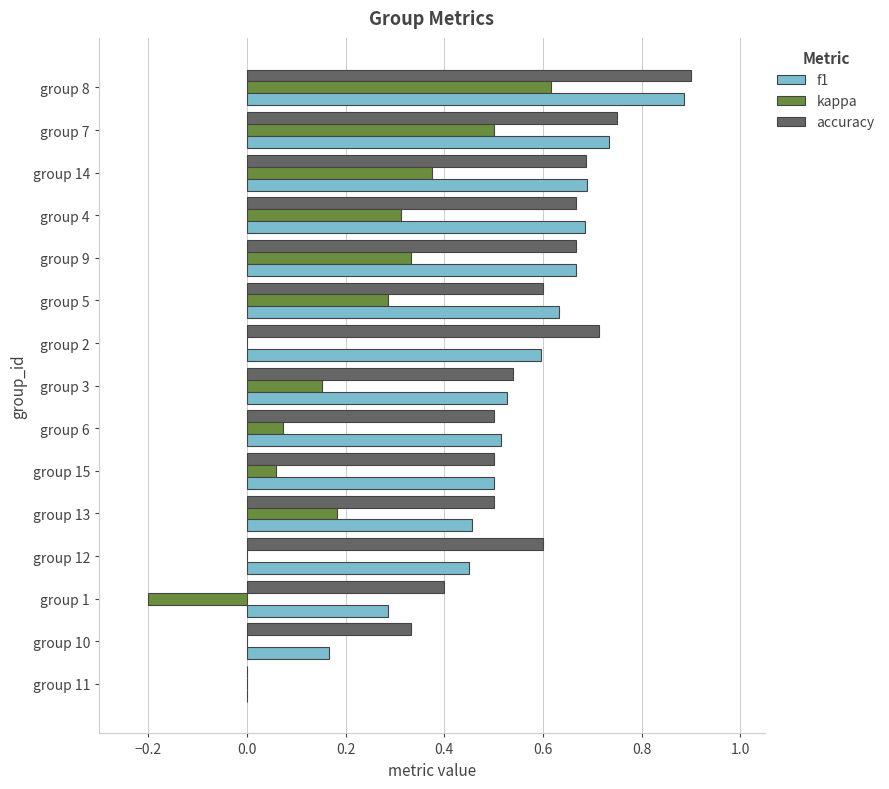

True or false: kappa has a value of 0.7 at group 7.

False